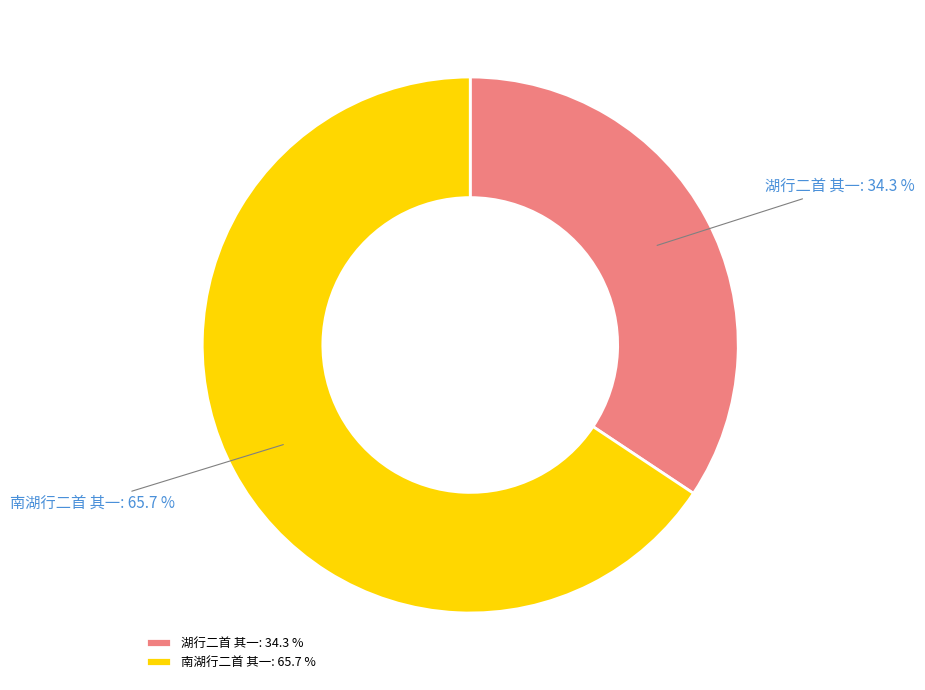

To the nearest percent, what portion does 南湖行二首 其一 represent?

66%